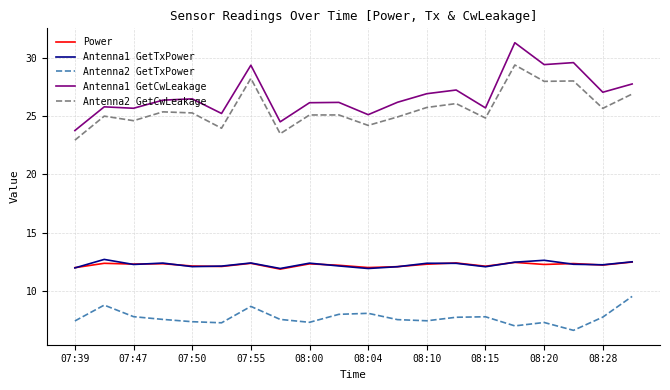

True or false: Power and Antenna2 GetTxPower cross at least once.

False